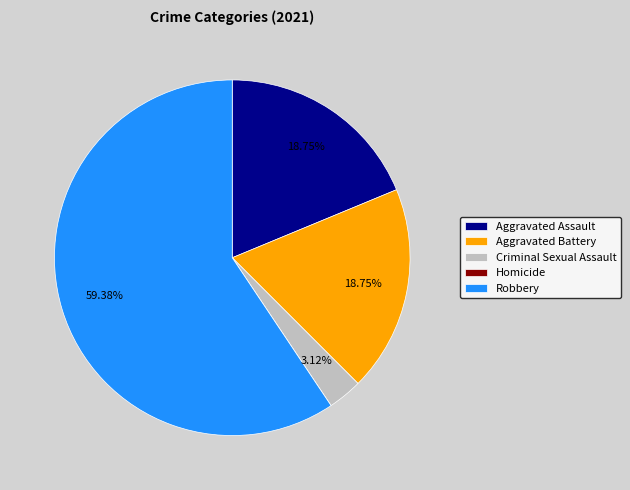

To the nearest percent, what is the difference between the largest and smallest slice percentages?

59%